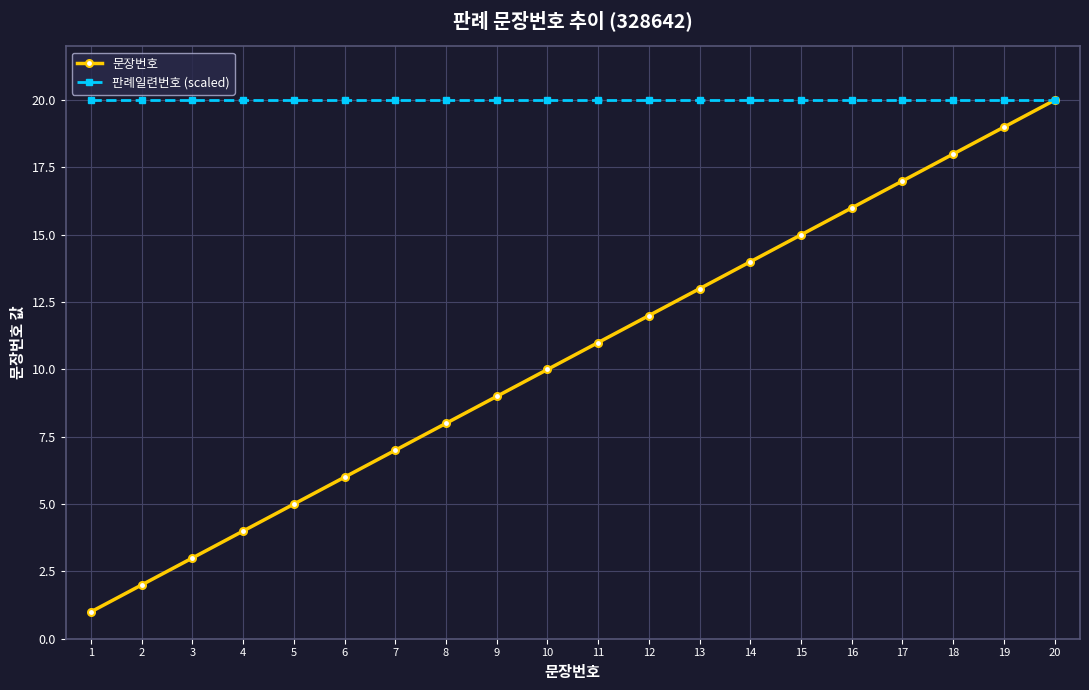

What is the value of the 판례일련번호 (scaled) point at the 5th from the left?

20